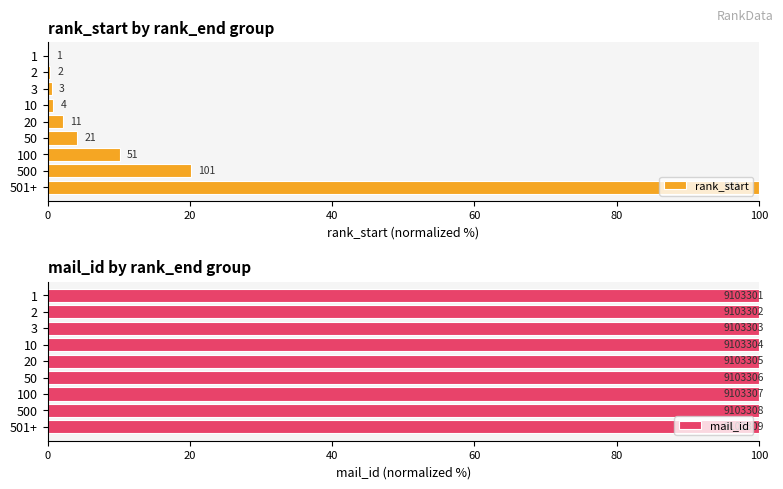

Reading right to left, list all the values displayed in this chart.

rank_start: 100.0	20.2	10.2	4.2	2.2	0.8	0.6	0.4	0.2
mail_id: 100.0	100.0	100.0	100.0	100.0	100.0	100.0	100.0	100.0